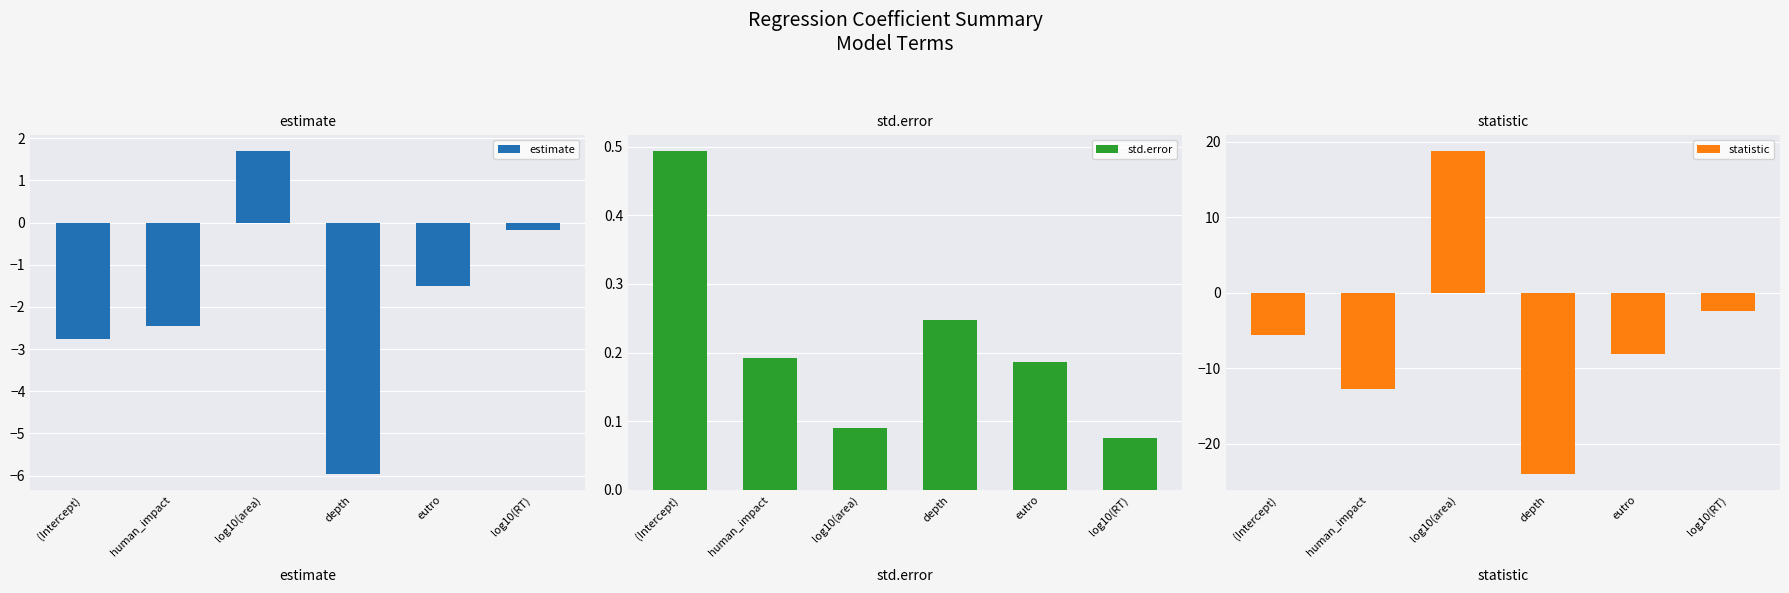

At which category is the sum across all series the highest?

log10(area)